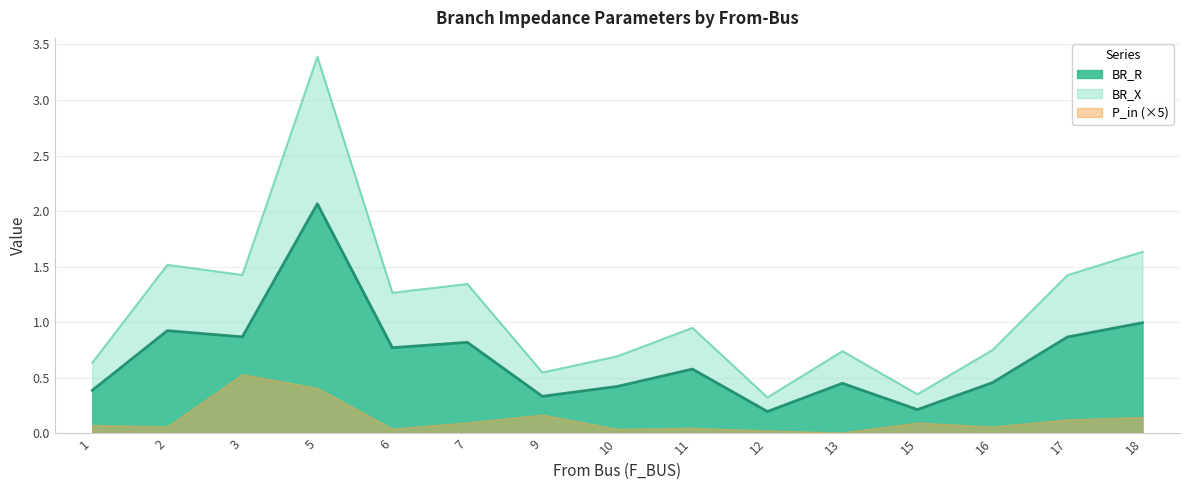

True or false: BR_R and BR_X intersect in this chart.

False